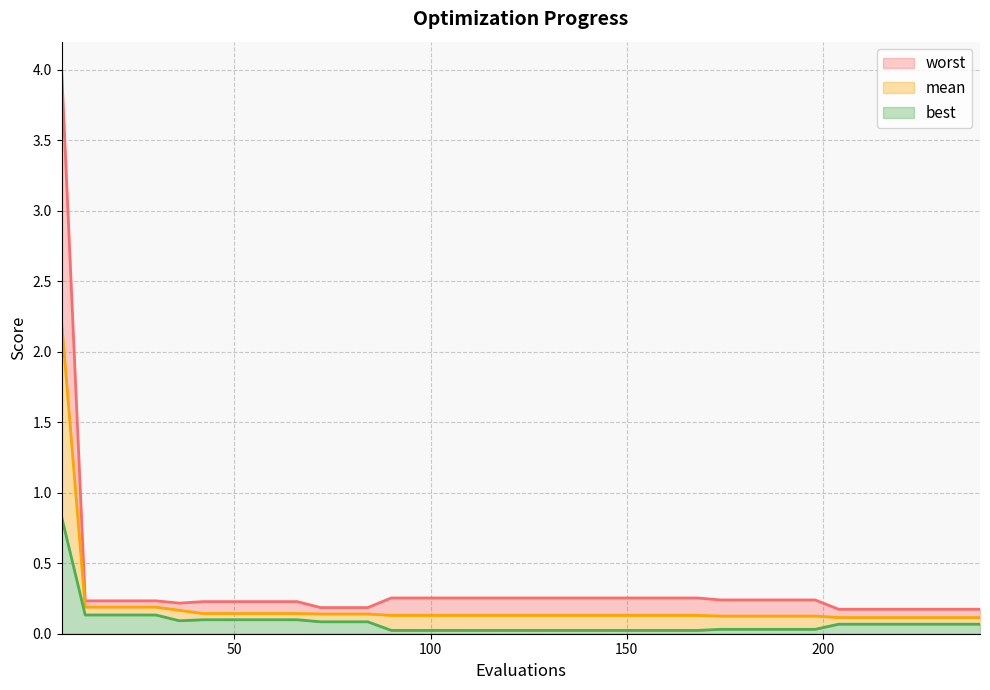

What is the difference between the highest and lowest values at 210?

0.1